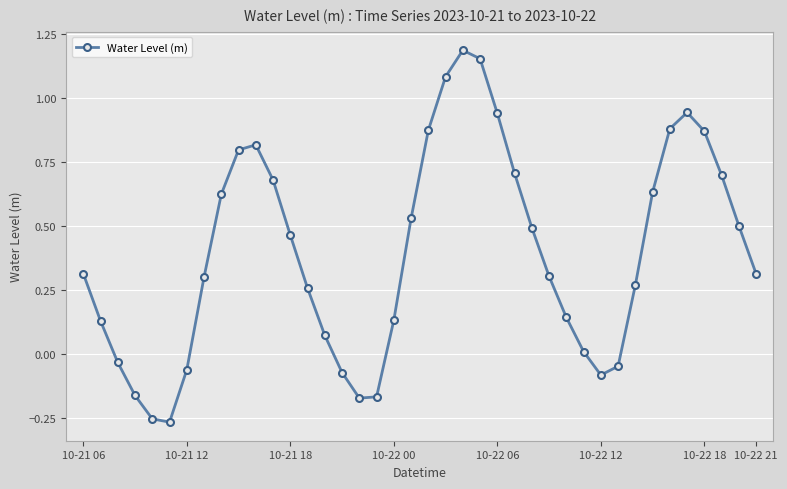

What is the average value?

0.4